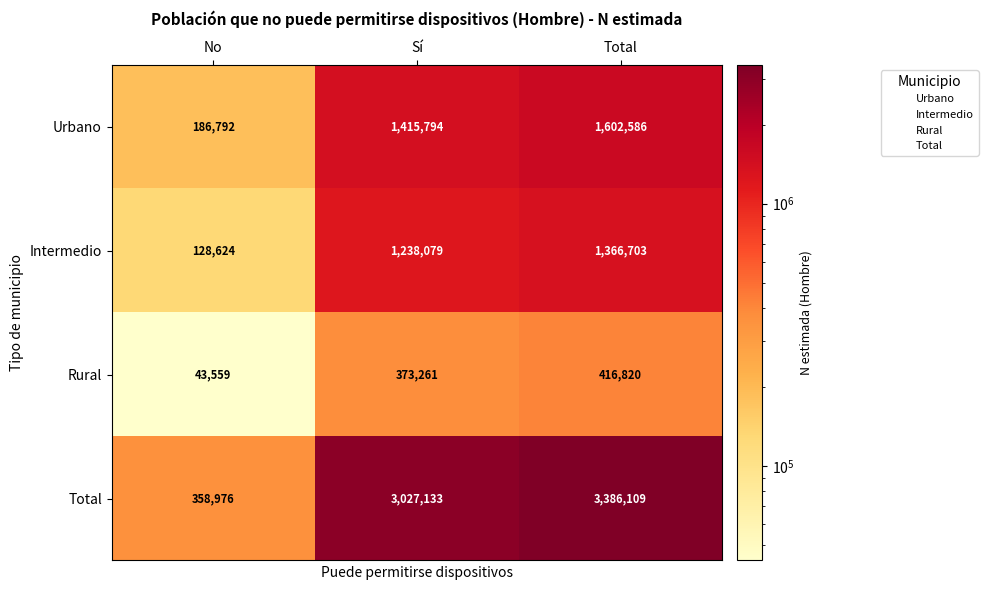

What is the spread (max minus min) of values at Sí?

2653872